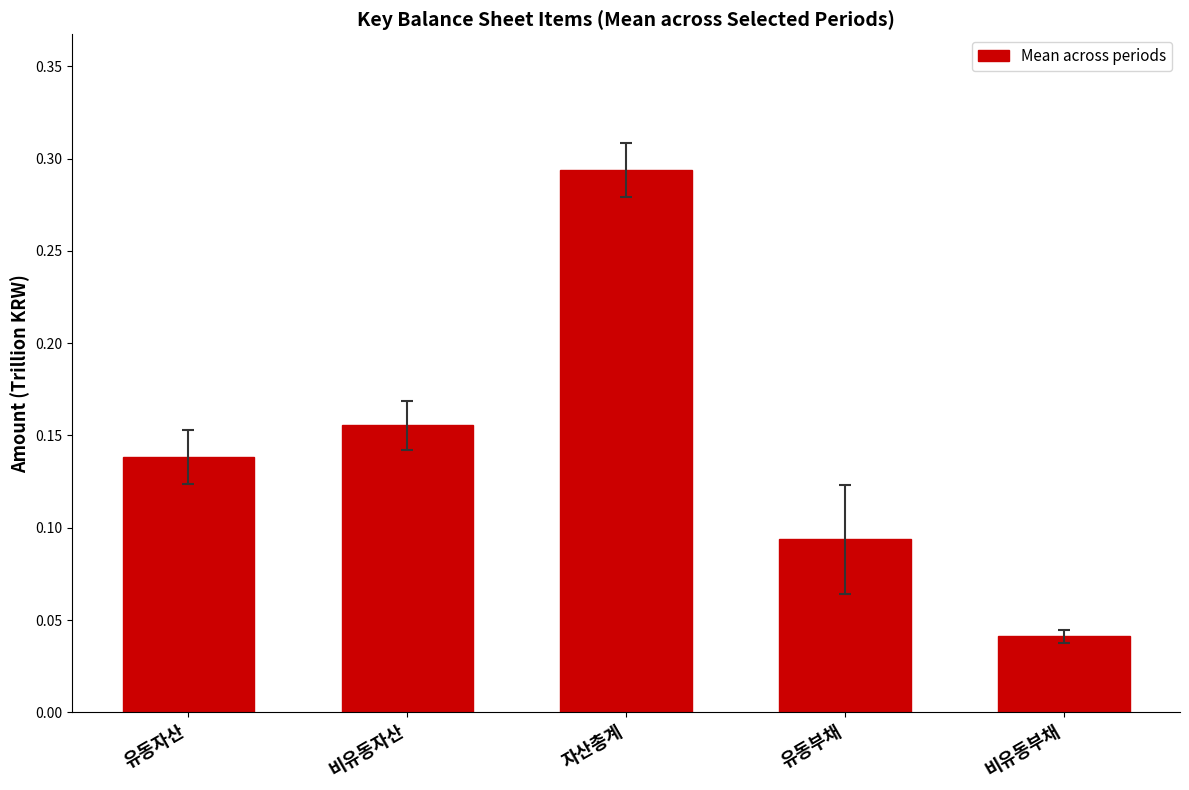

What position from the left is 비유동자산?

2